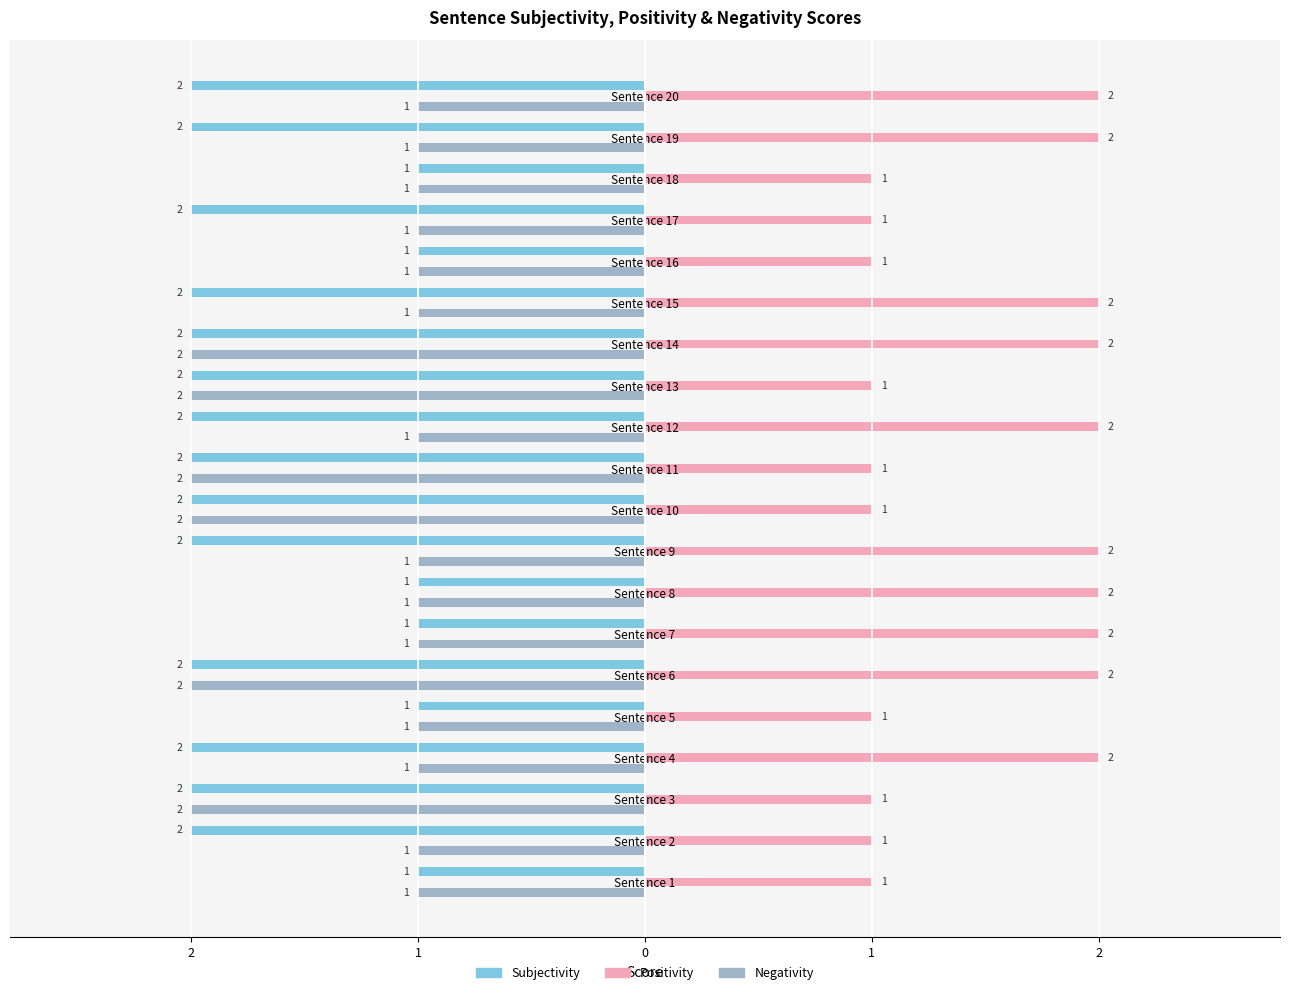

Rank the series by their maximum value, from highest to lowest.

Positivity, Subjectivity, Negativity